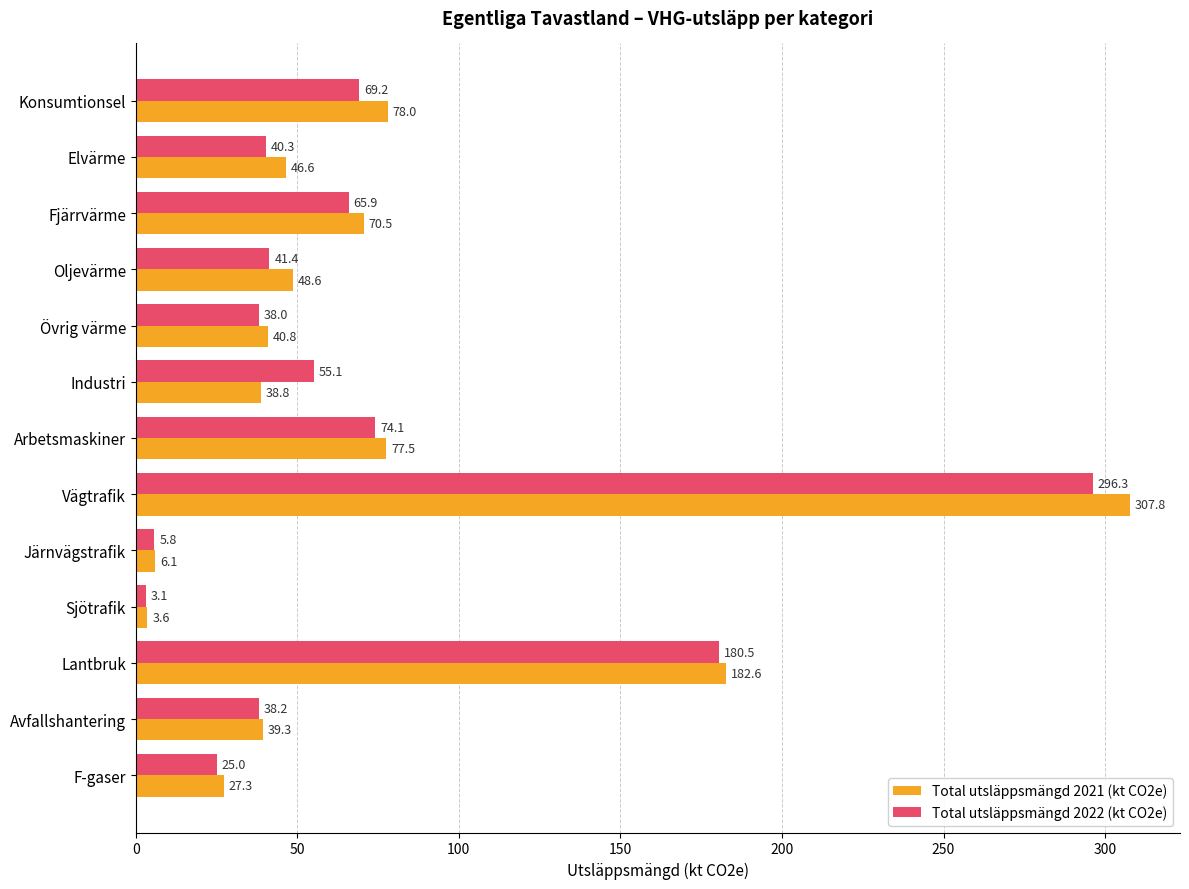

What is the spread (max minus min) of values at Sjötrafik?

0.5